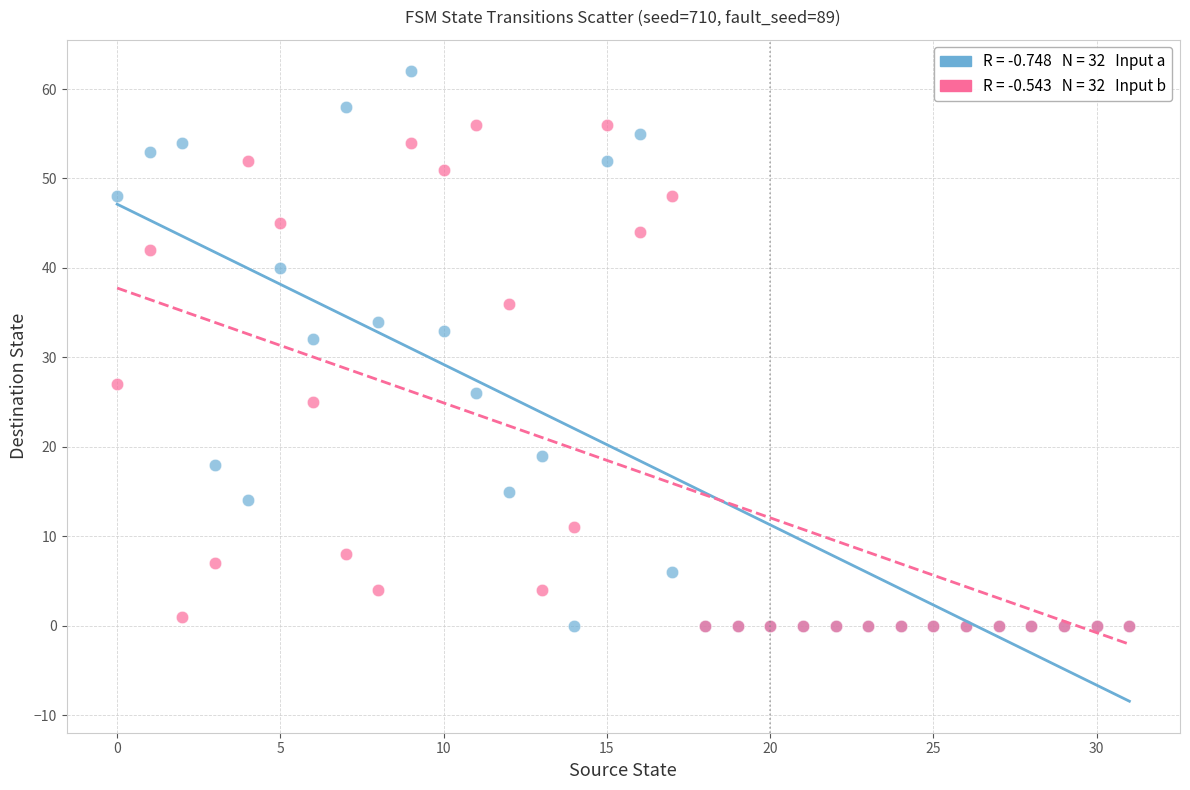

Across all series, what Y value is closest to 31?

32